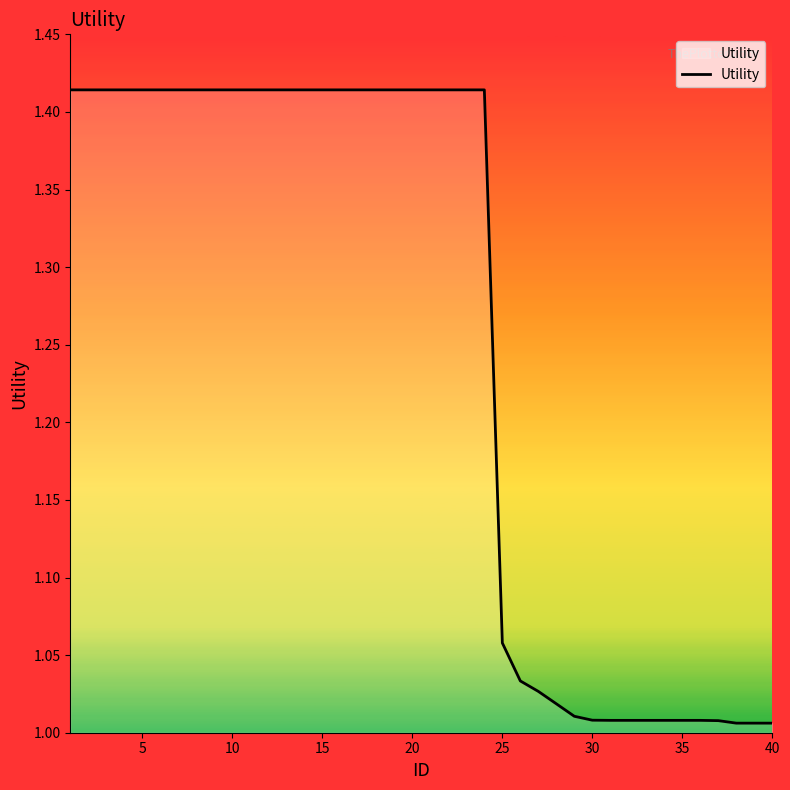

What is the difference between the maximum and minimum values?

0.4